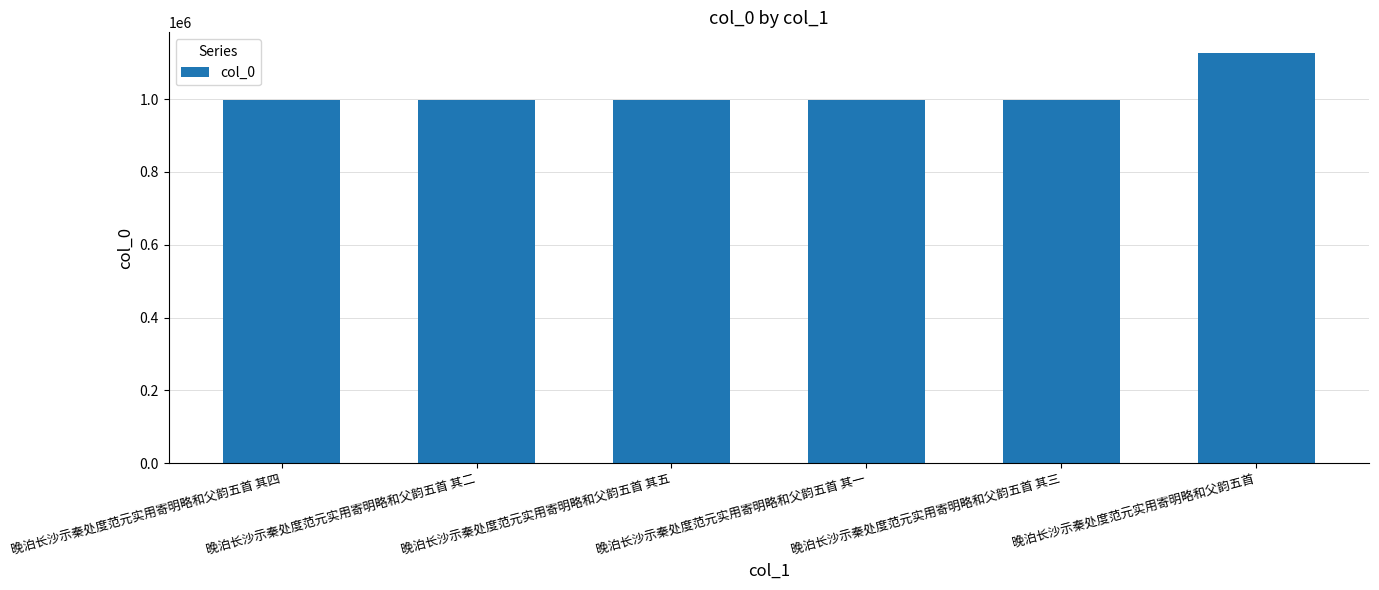

The value at 晚泊长沙示秦处度范元实用寄明略和父韵五首 其四 is 1396628. True or false?

False